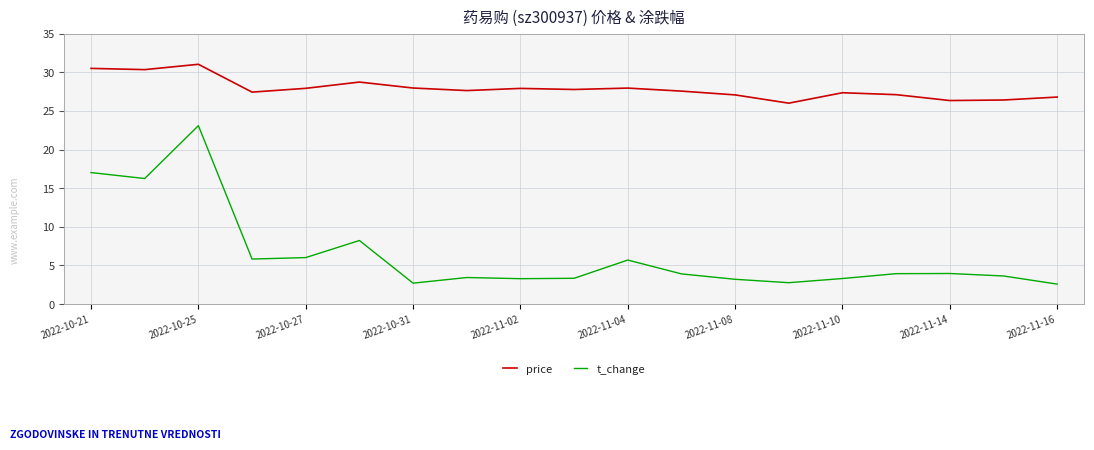

True or false: price and t_change cross at least once.

False